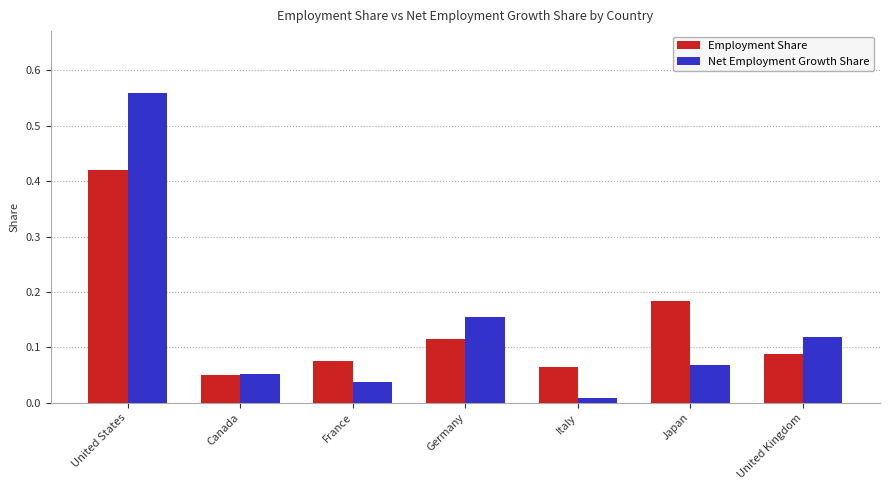

How many Employment Share values are between 0 and 1?

7